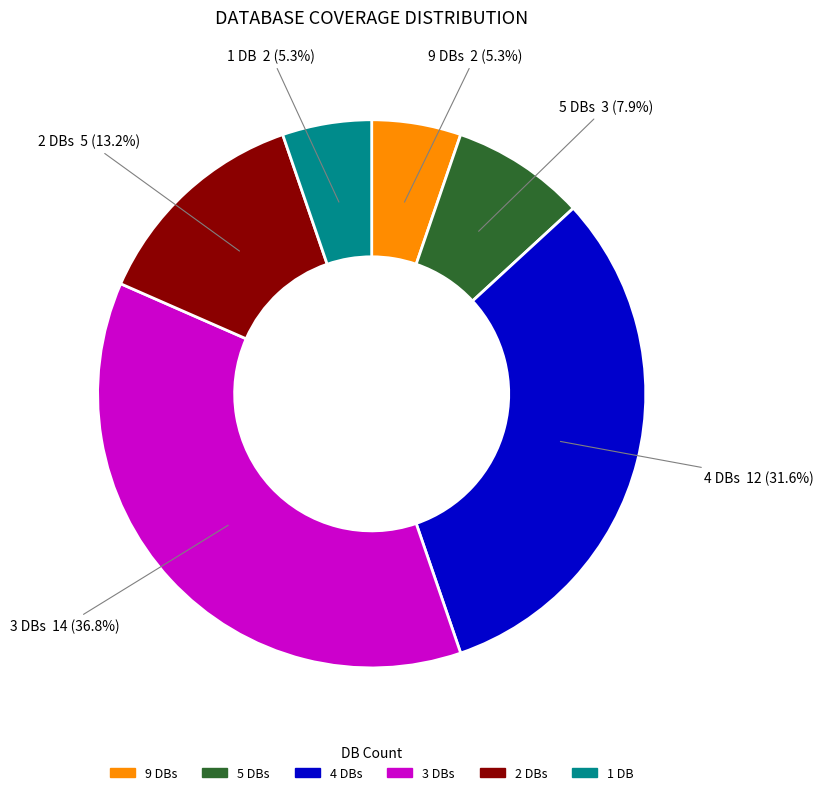

Does any single category account for the majority?

No